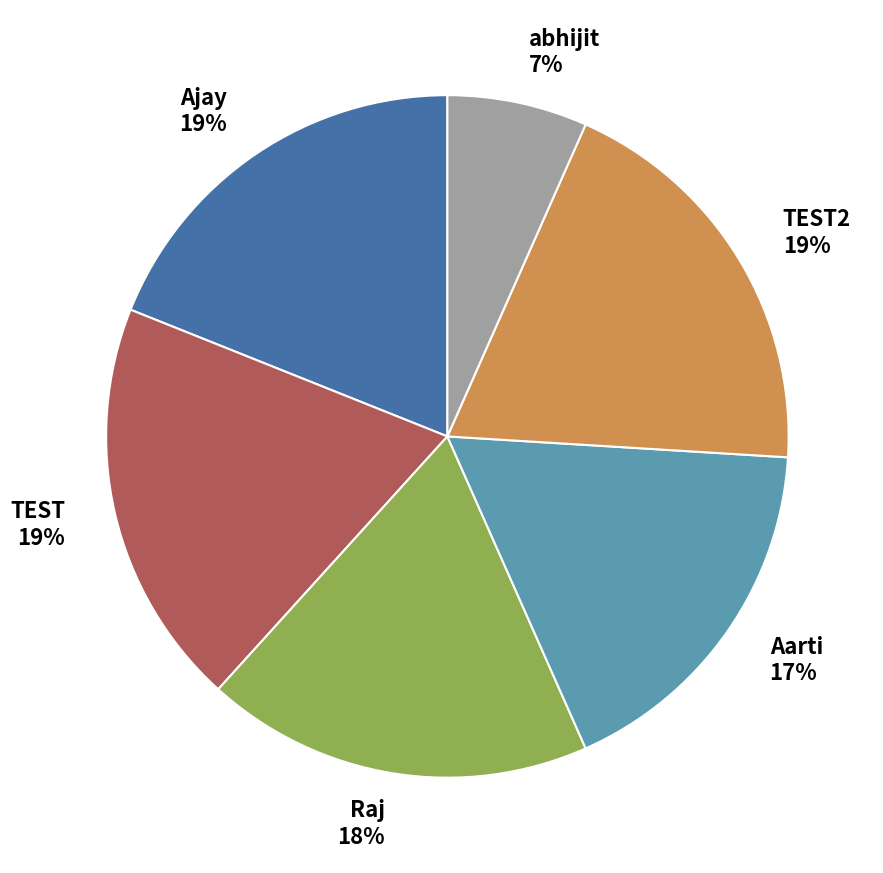

How many segments does this pie chart have?

6